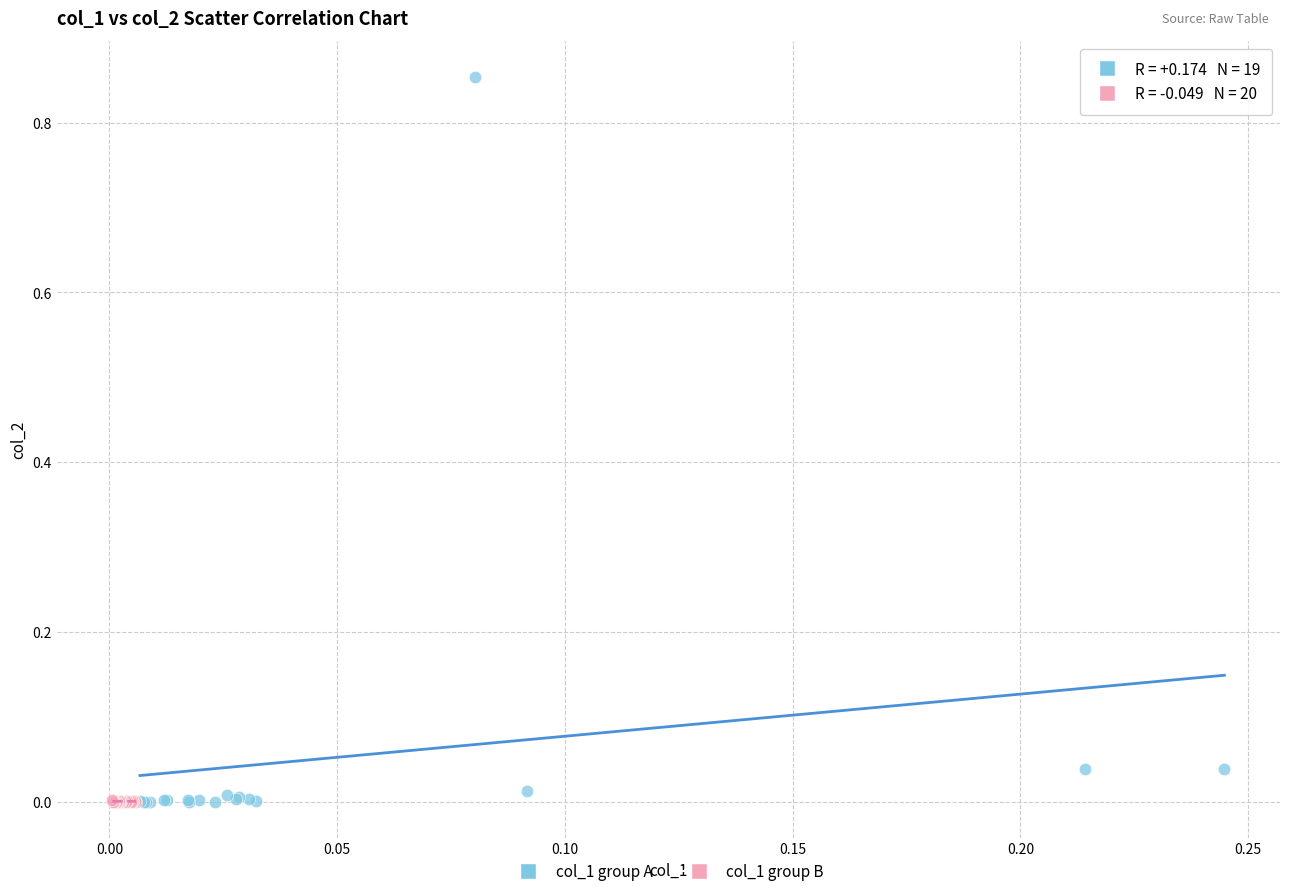

Which series has the widest spread of Y values?

col_1 group A